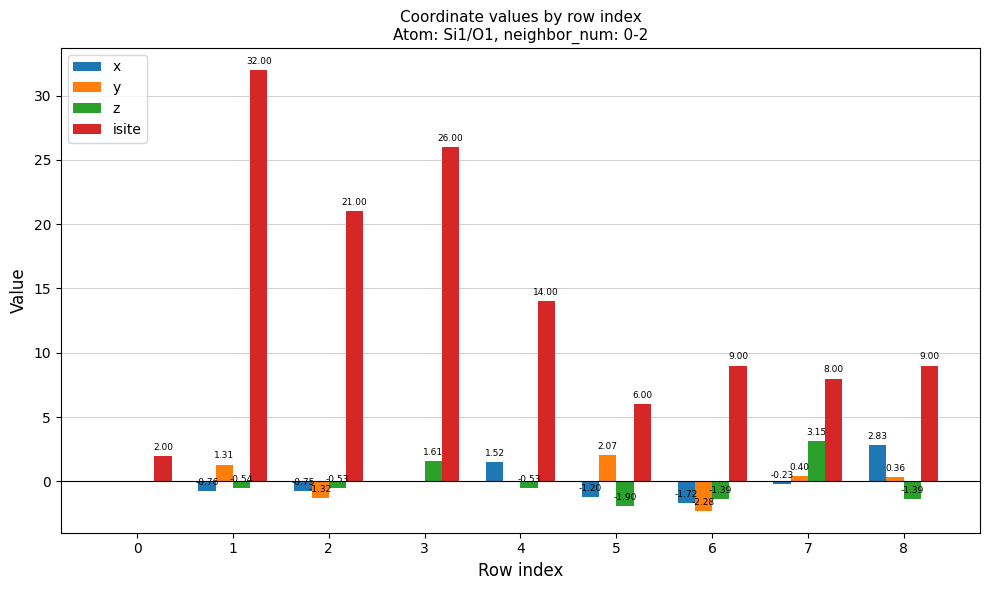

Is the value of z at 4 greater than the value of y at 0?

No